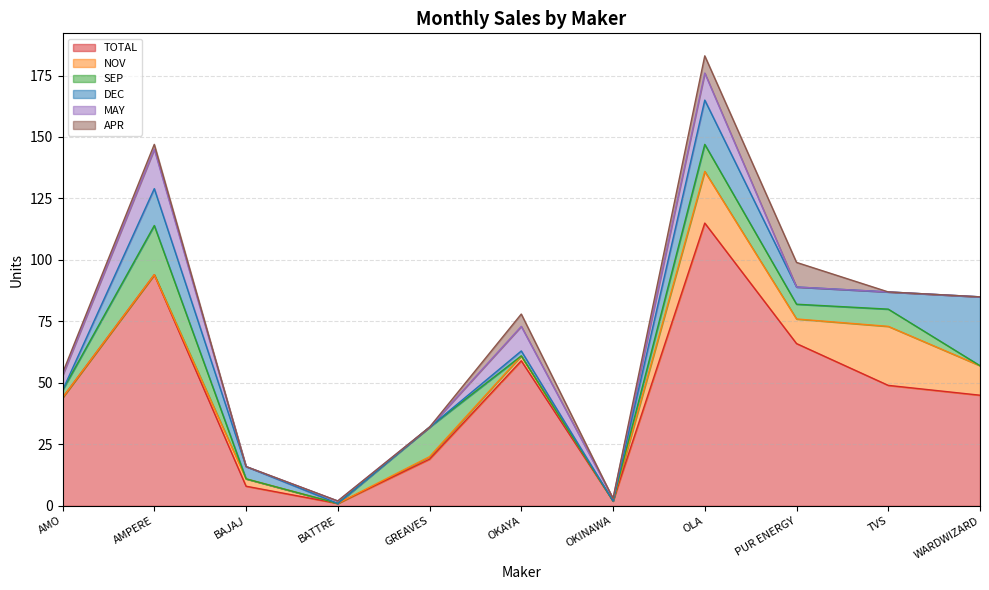

Does the chart display data point markers on the line(s)?

No